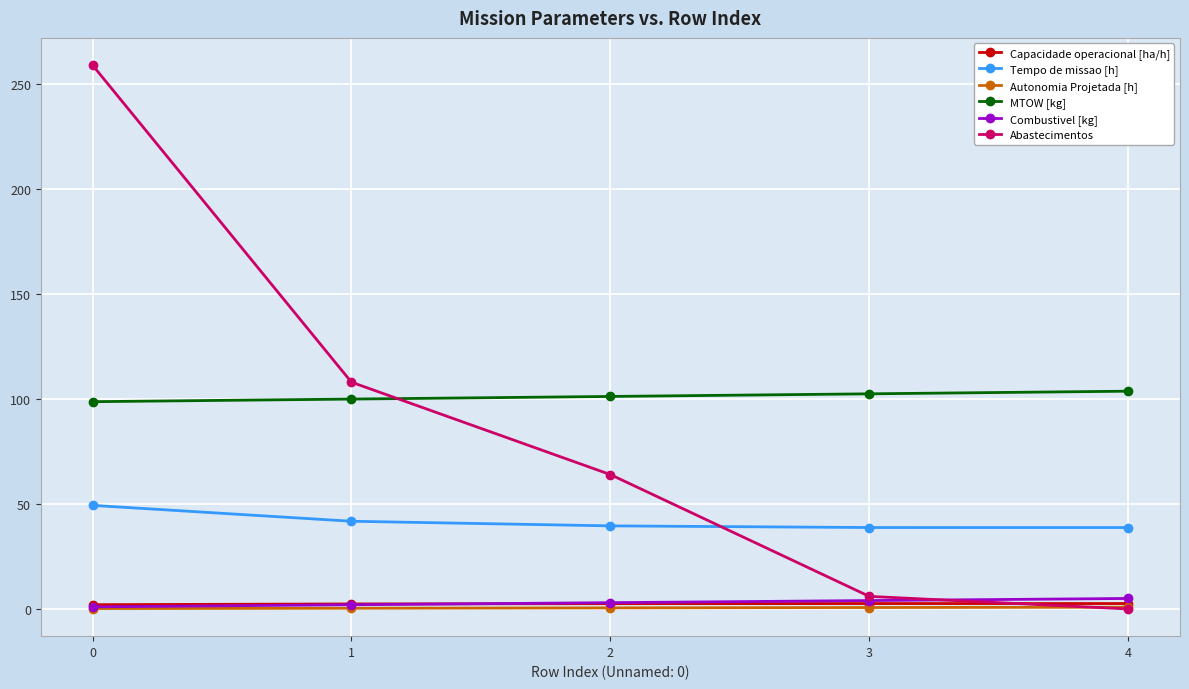

True or false: Abastecimentos has more than 2 points higher than both neighbors.

False